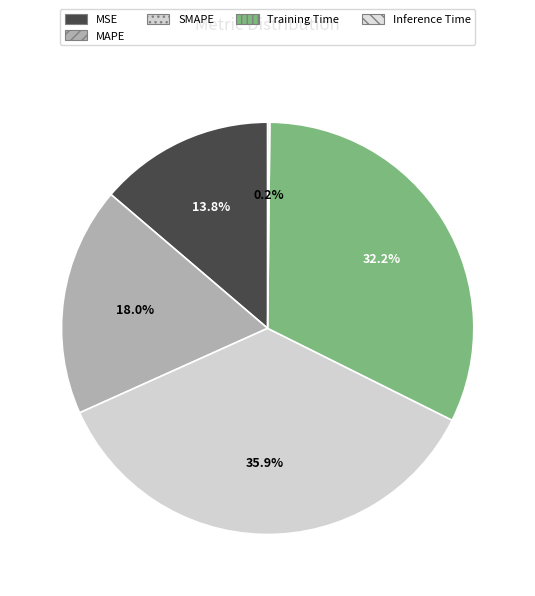

To the nearest percent, what portion does MAPE represent?

18%